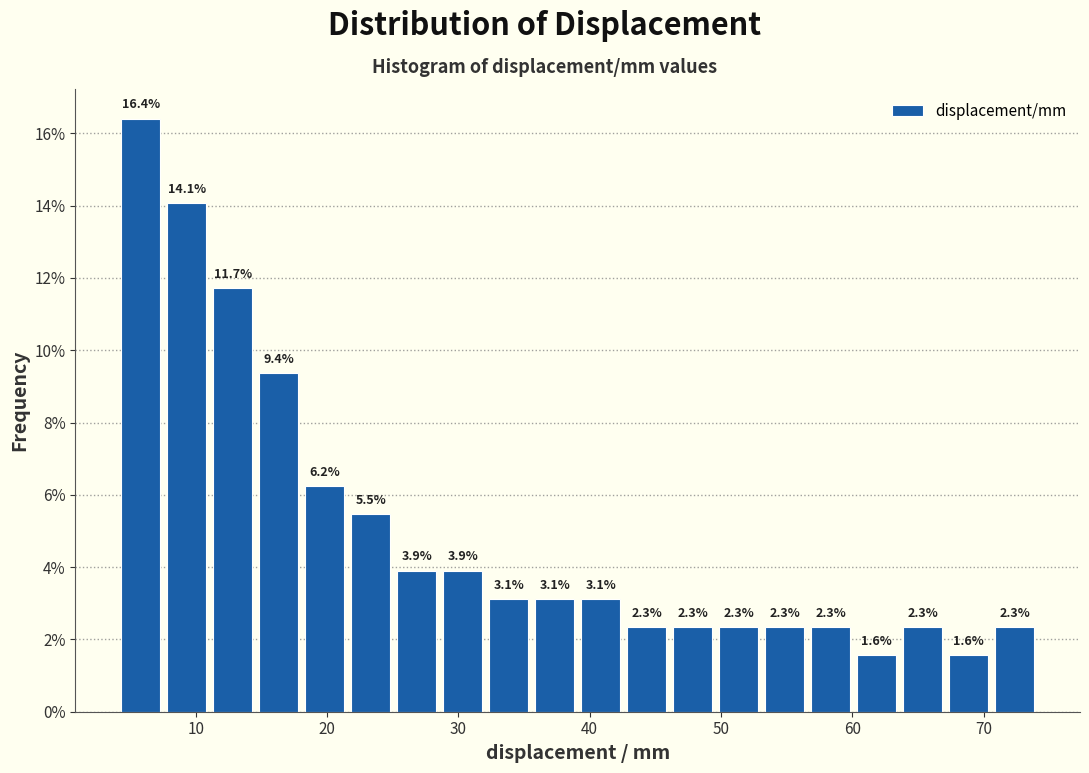

Read against the x-axis, roughly where is the centre of the tallest bar?

6